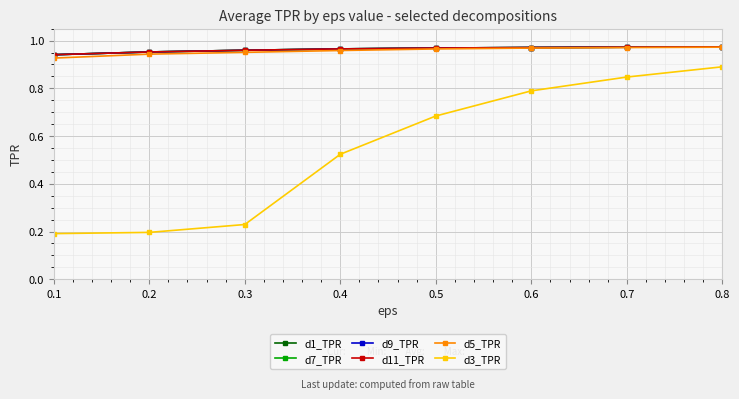

True or false: d3_TPR and d5_TPR intersect in this chart.

False